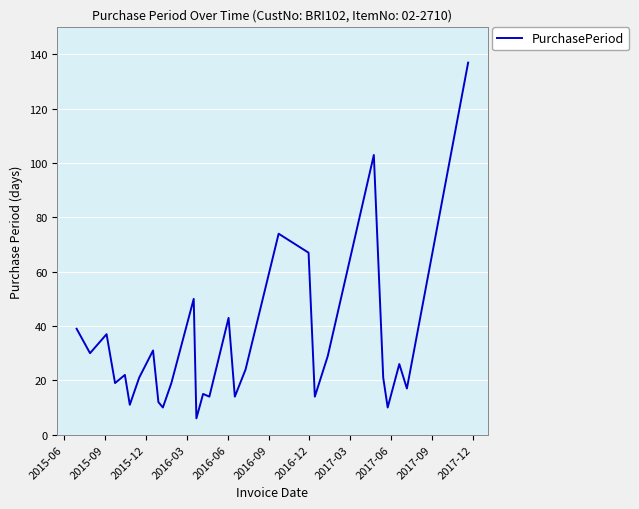

What is the minimum value shown in the chart?

6